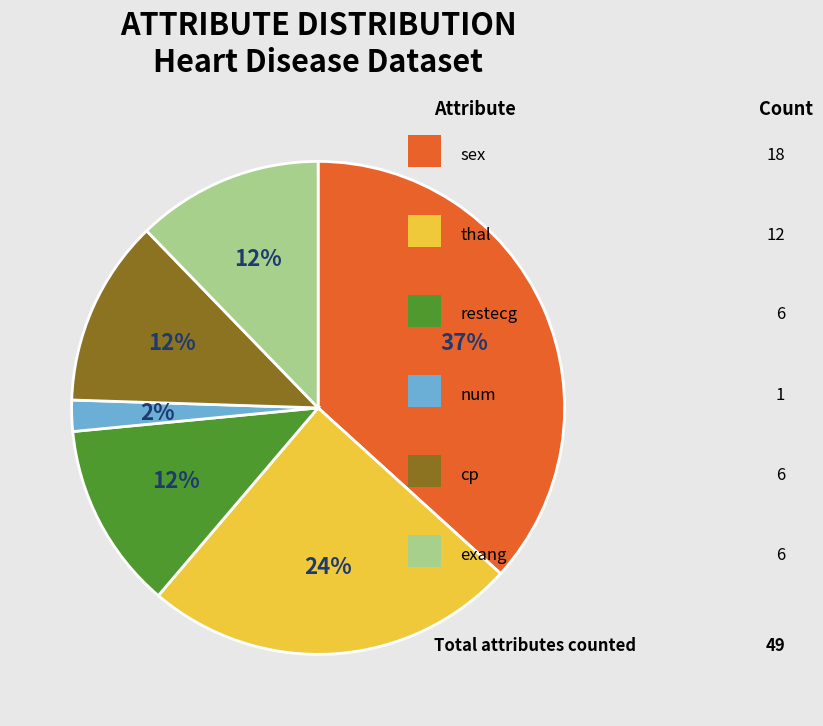

Is there a majority slice in this chart?

No